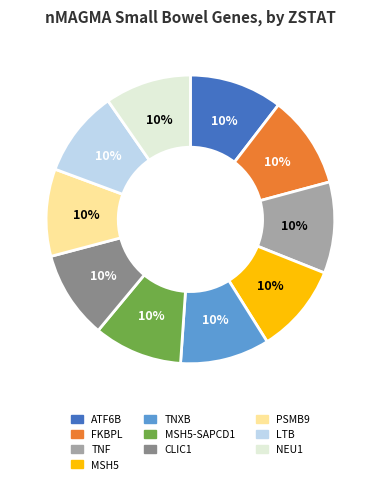

Is there a majority slice in this chart?

No